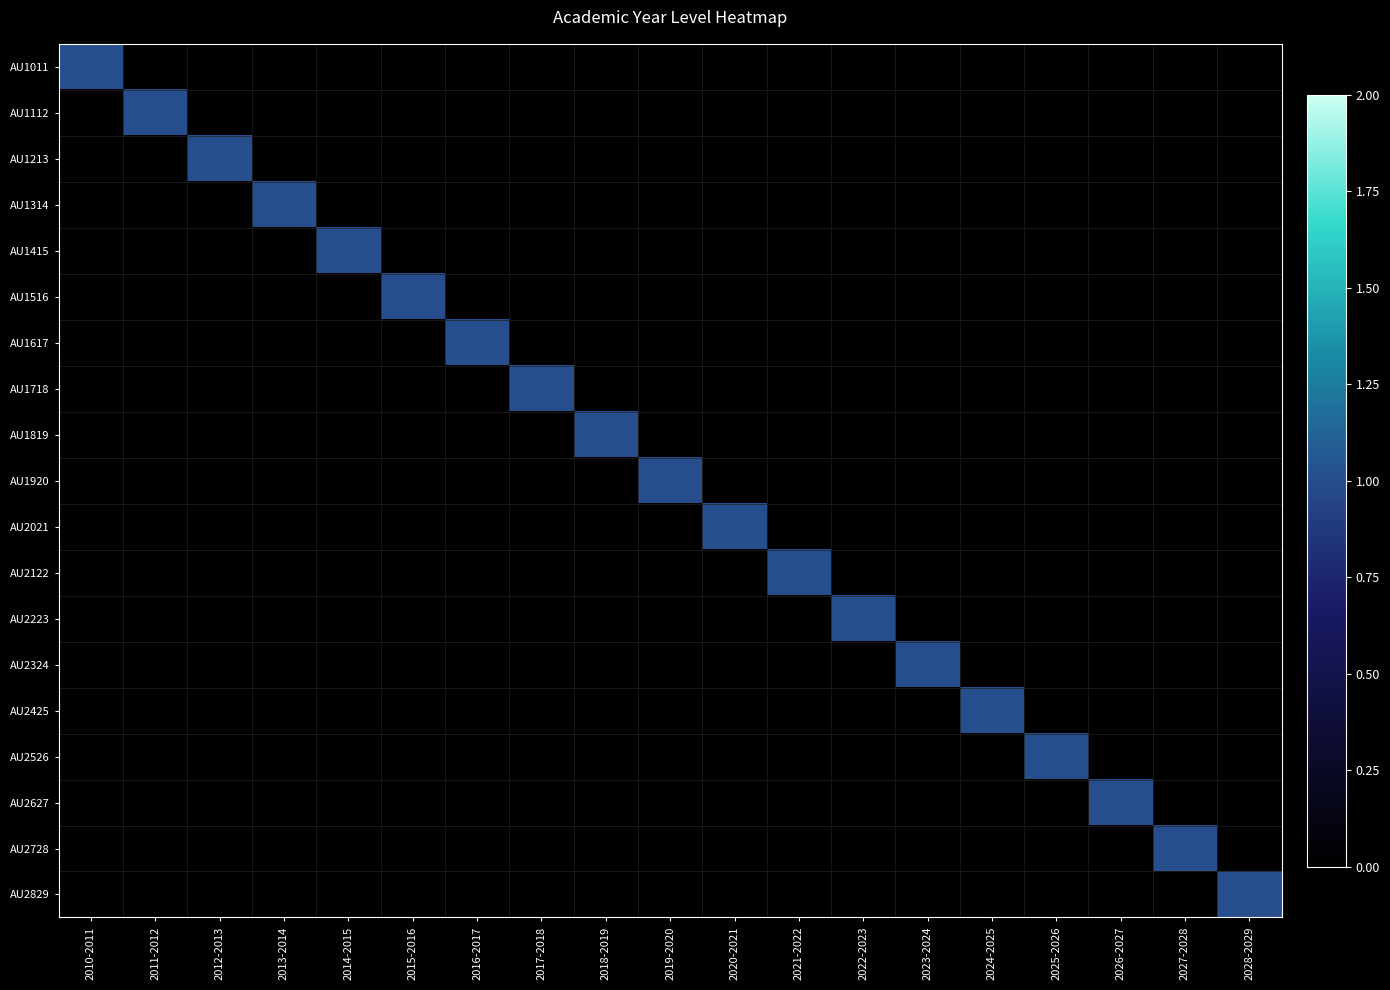

What is the total value across all series at 2022-2023?

1